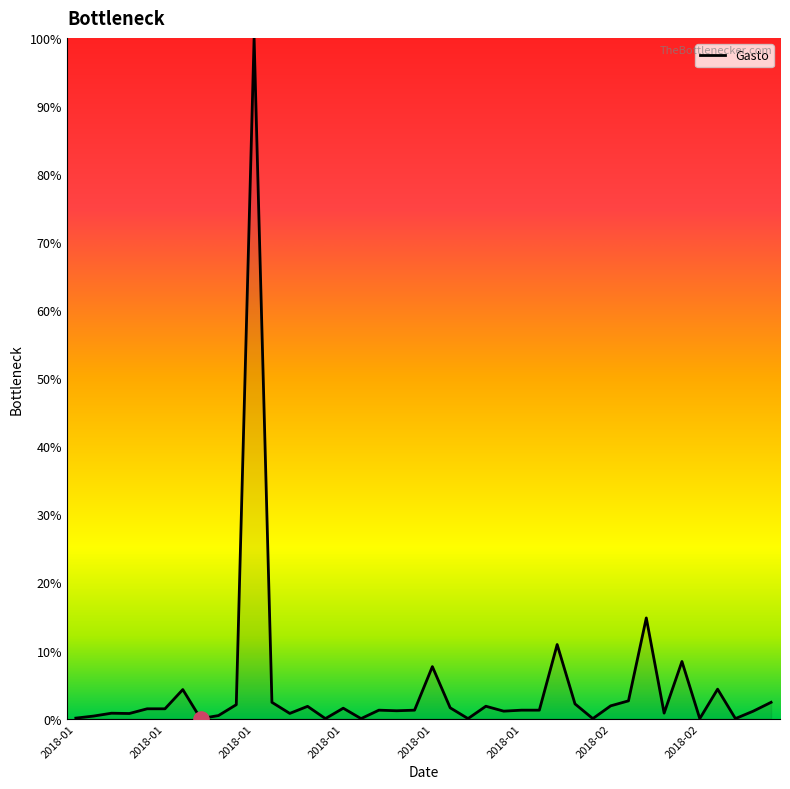

What is the difference between the maximum and minimum values?

100.0